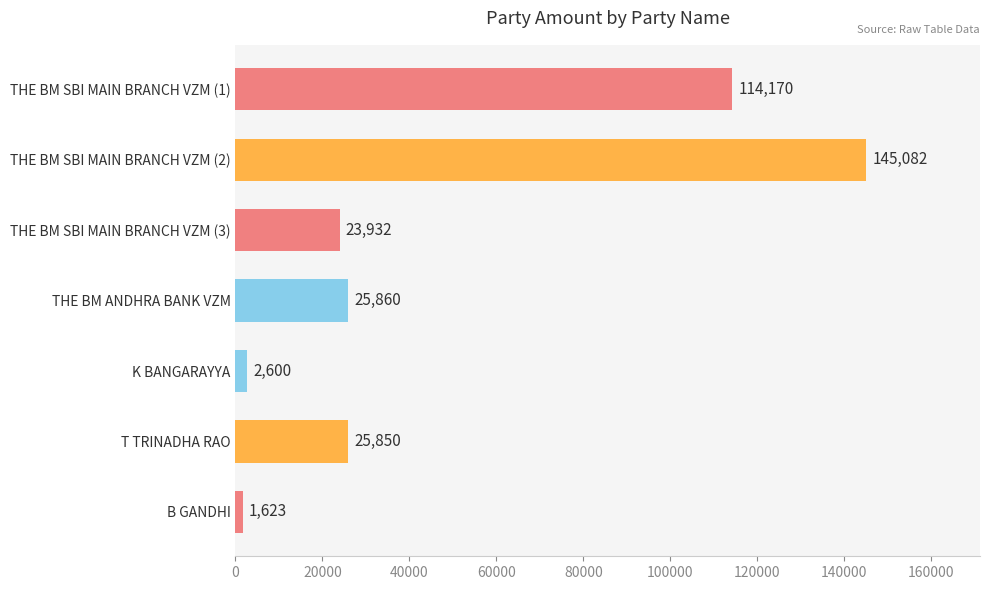

What is the difference between the maximum and second lowest values?

142482